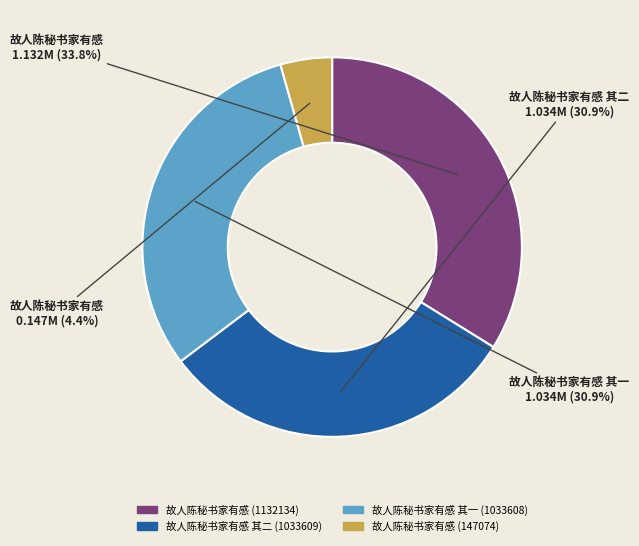

How many segments does this pie chart have?

4